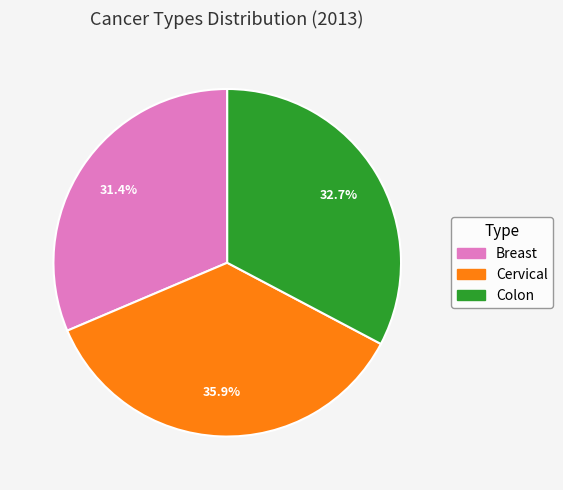

To the nearest percent, what portion does Cervical represent?

36%